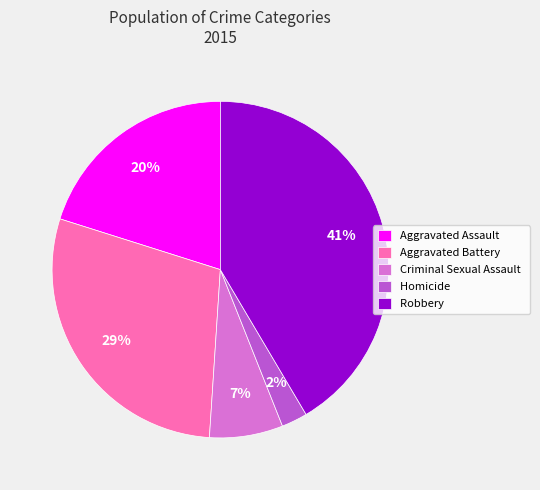

Which category has the smallest portion of the pie?

Homicide